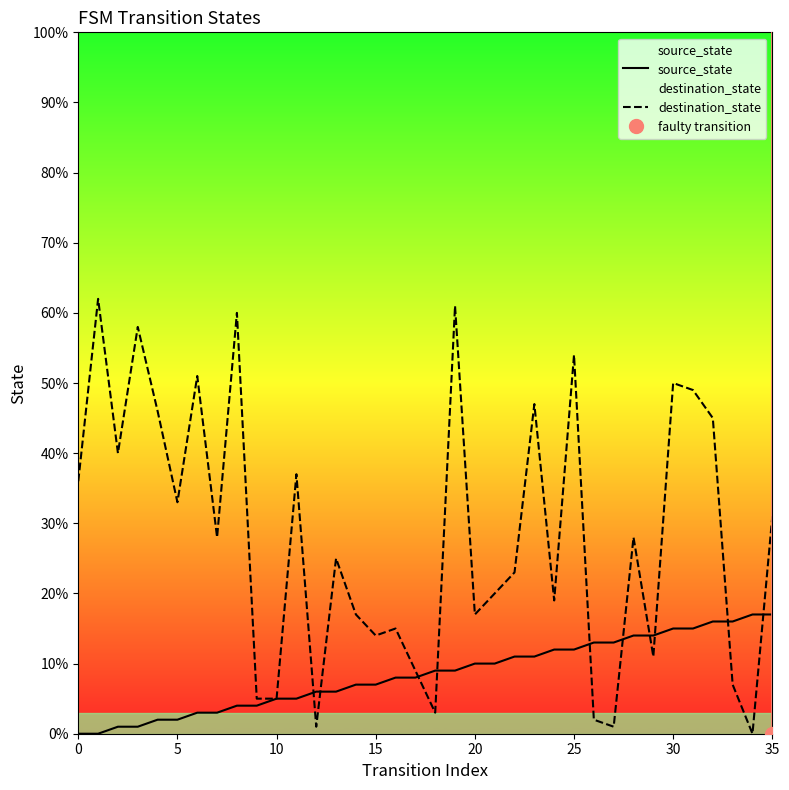

Is it true that destination_state equals 4 at 15?

False